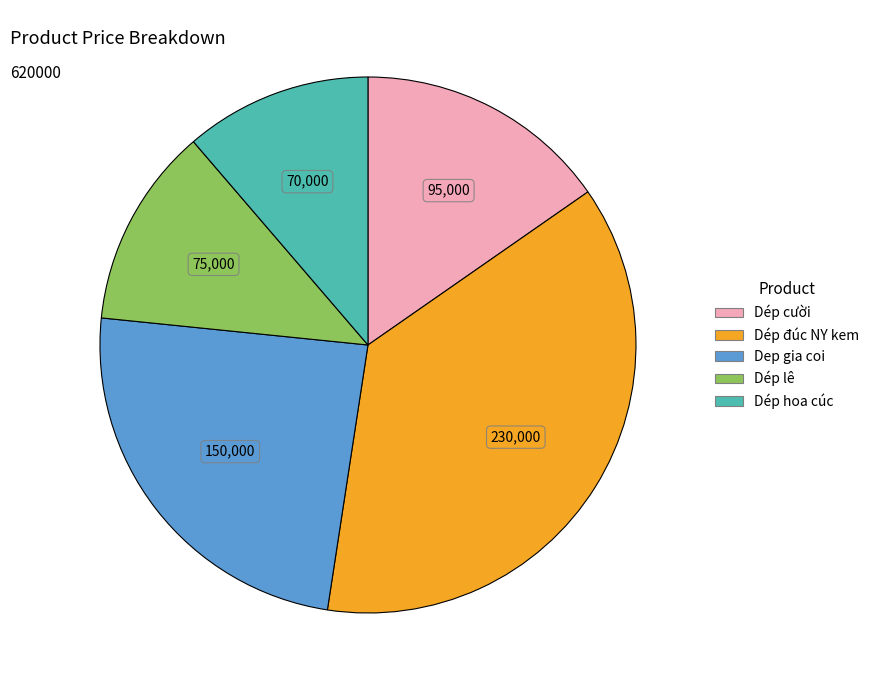

The Dép đúc NY kem slice represents 30% of the pie. True or false?

False